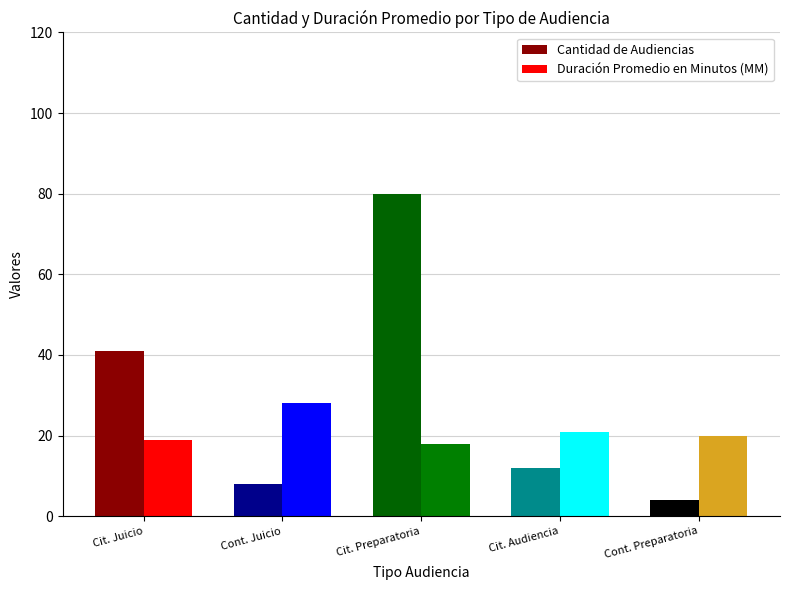

Which has a higher value, Citación A Audiencia De Juicio or Continuación Audiencia Preparatoria?

Citación A Audiencia De Juicio